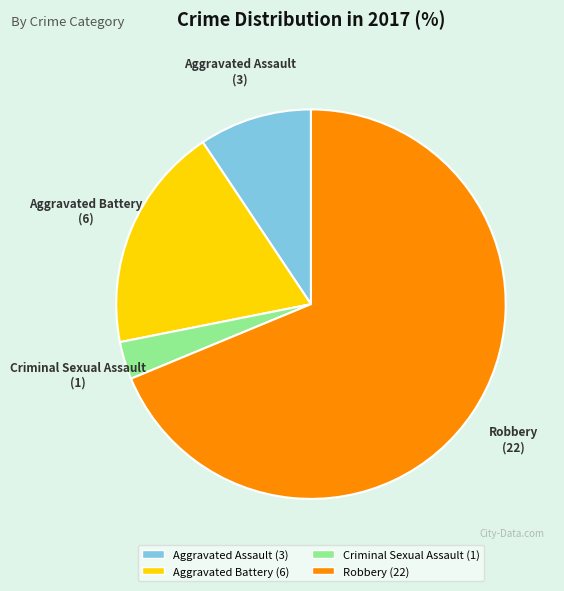

What is the smallest slice in the pie chart?

Criminal Sexual Assault